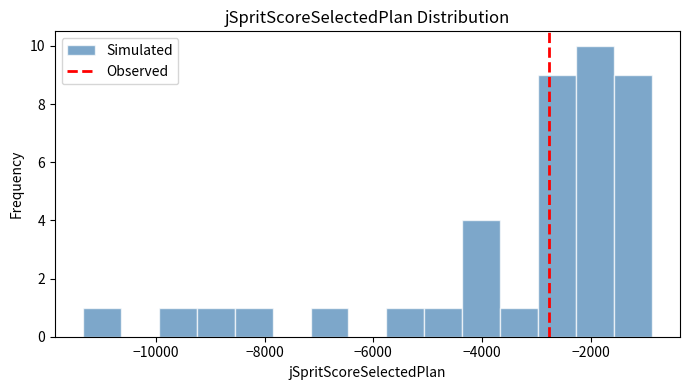

Around what value on the x-axis is the tallest bar? Give the approximate position of its centre, as read against the axis.

-2000